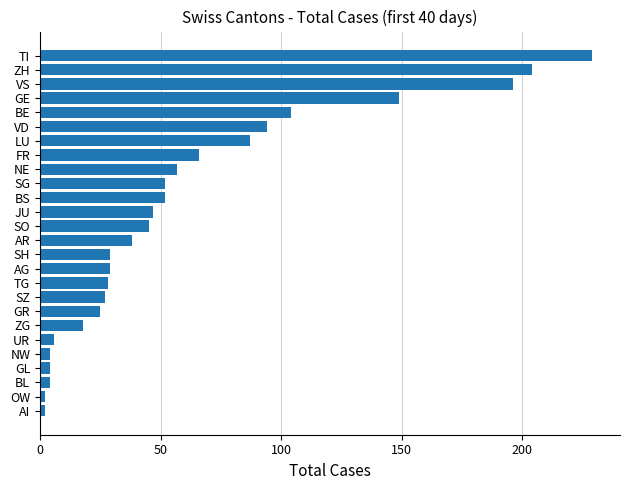

Are the bars grouped side by side (vs. stacked)?

No